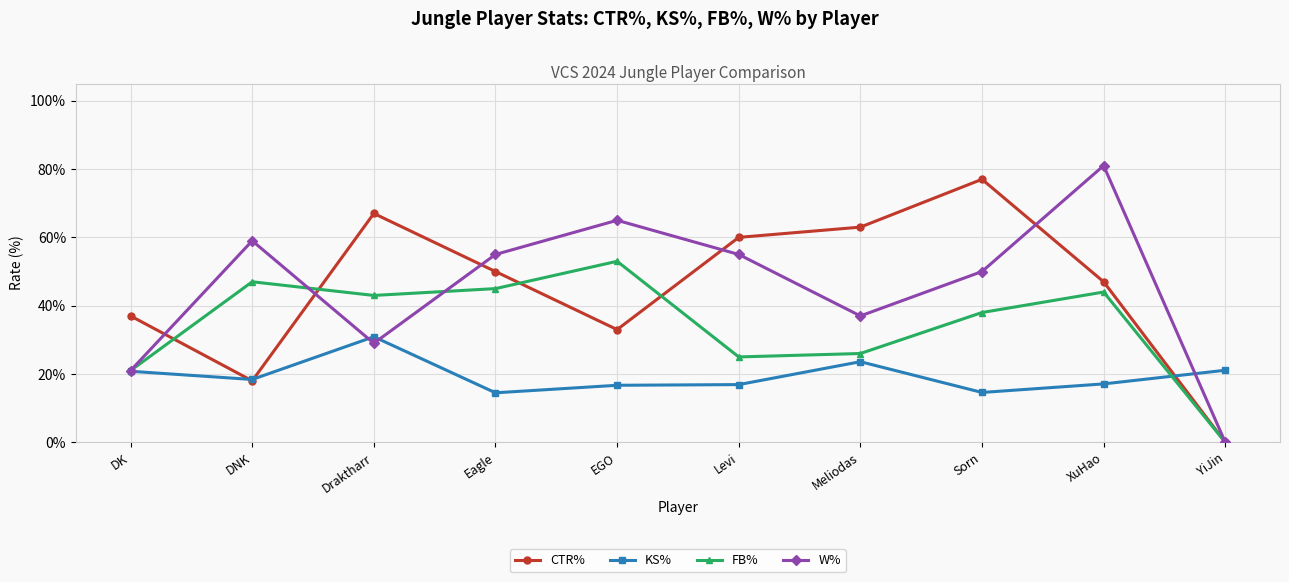

What are all the series names shown in the legend?

CTR%, KS%, FB%, W%